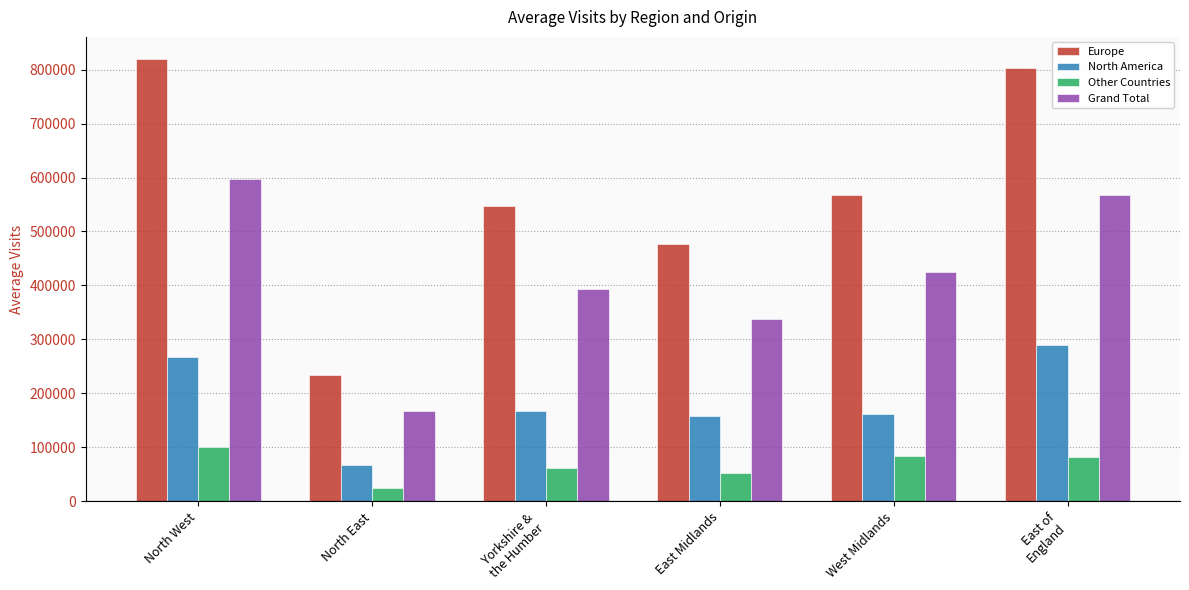

What is the difference between the second highest and minimum values in the Grand Total series?

398846.3